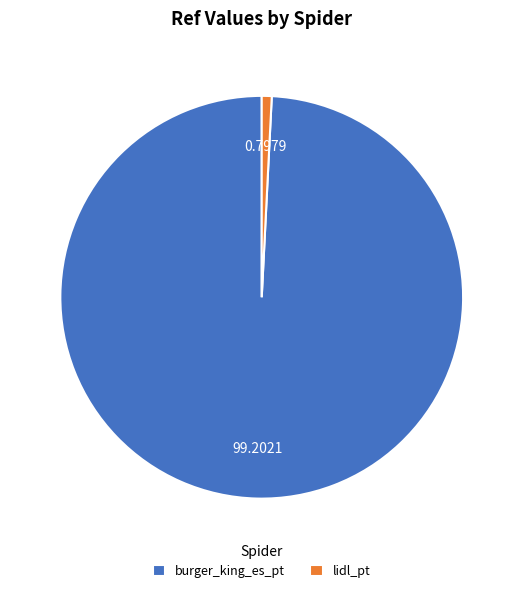

Is it true that burger_king_es_pt is 92% of the pie?

False